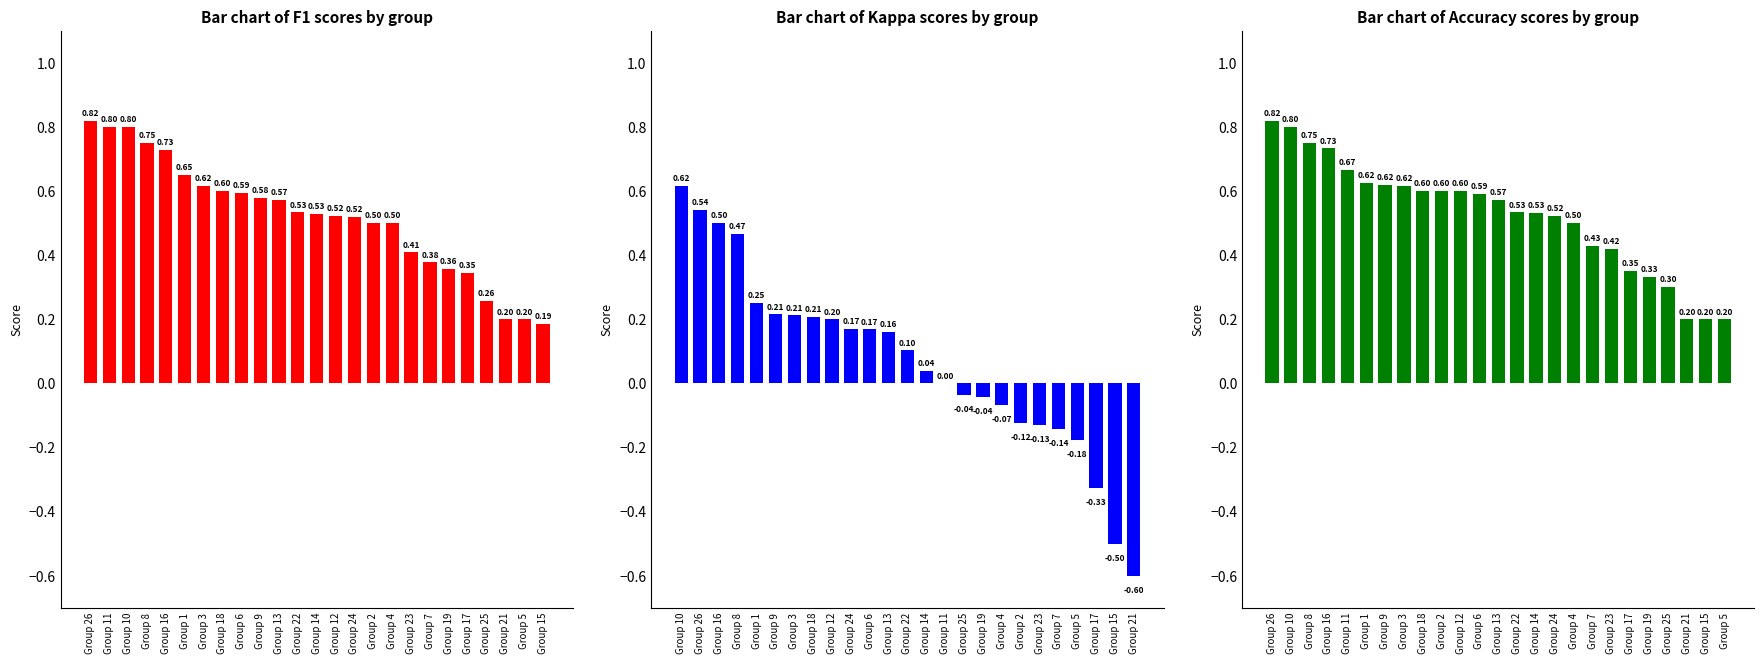

What is the value of the kappa bar at the 4th from the left?

0.5